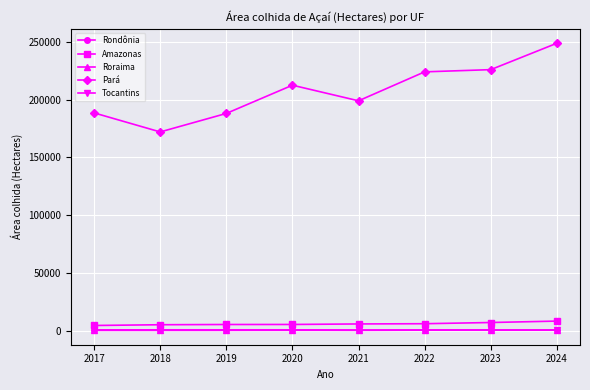

What is the value of the Tocantins point at the 6th from the left?

252